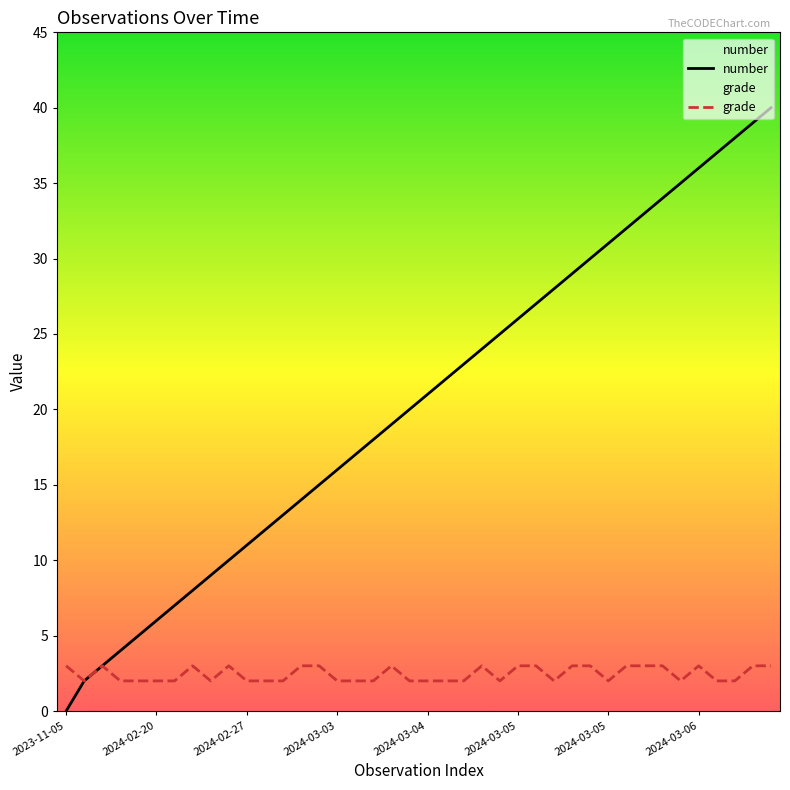

What is the maximum value for grade?

3